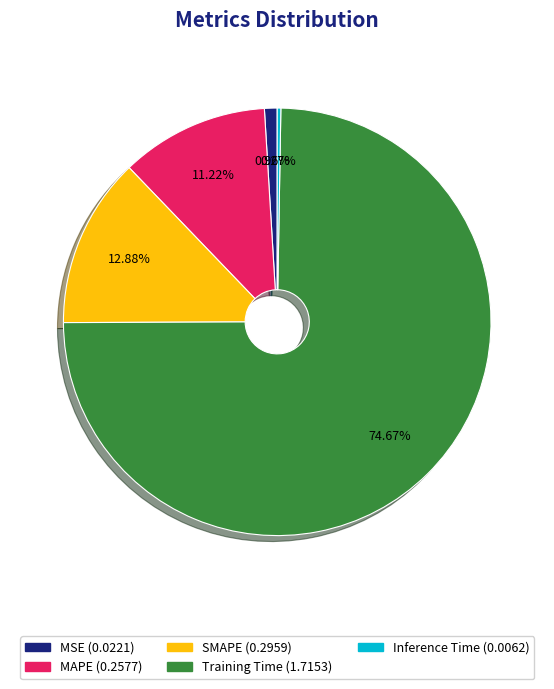

Is SMAPE the majority of the pie?

No